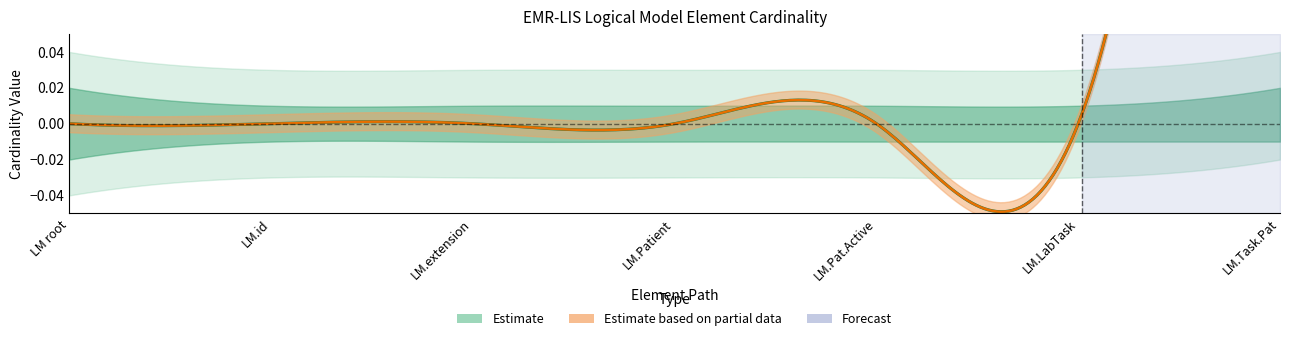

True or false: Min and Base Min cross at least once.

False